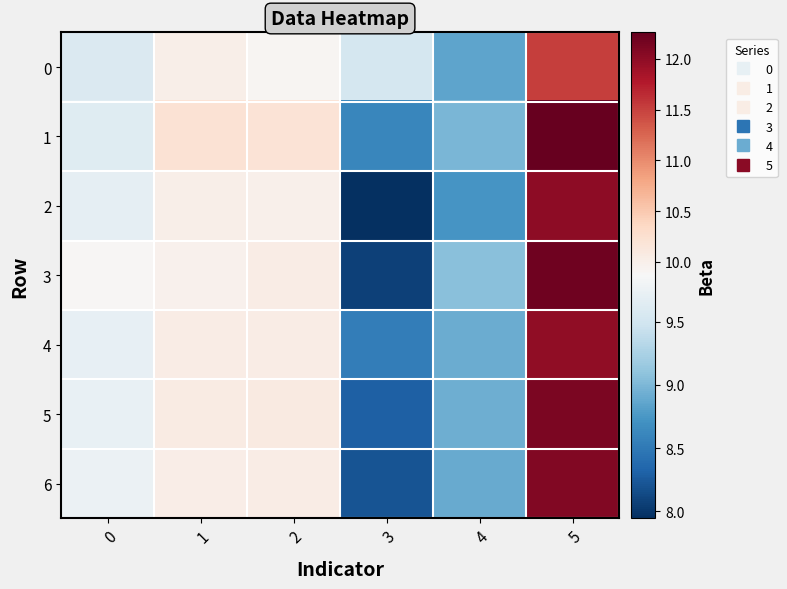

Reading right to left, list all the values displayed in this chart.

0: 5=11.5	4=8.8	3=9.5	2=9.9	1=10.0	0=9.6
1: 5=12.3	4=9.0	3=8.6	2=10.2	1=10.2	0=9.6
2: 5=12.0	4=8.7	3=7.9	2=10.0	1=10.0	0=9.7
3: 5=12.2	4=9.1	3=8.1	2=10.1	1=10.0	0=9.9
4: 5=12.0	4=8.9	3=8.5	2=10.0	1=10.0	0=9.7
5: 5=12.1	4=8.9	3=8.3	2=10.1	1=10.1	0=9.7
6: 5=12.1	4=8.9	3=8.2	2=10.0	1=10.0	0=9.8